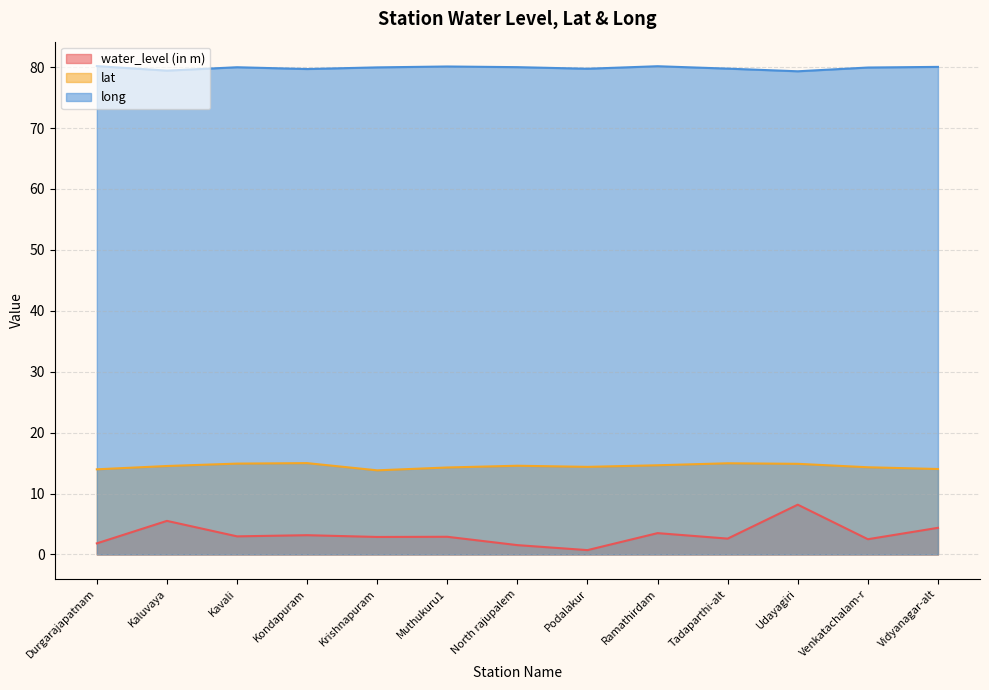

Reading left to right, list all the values displayed in this chart.

water_level (in m): 1.8	5.5	3.0	3.2	2.9	2.9	1.5	0.7	3.5	2.6	8.2	2.5	4.4
lat: 14.0	14.5	14.9	15.0	13.8	14.3	14.6	14.4	14.6	15.0	14.9	14.3	14.0
long: 80.2	79.4	80.0	79.7	80.0	80.1	80.0	79.7	80.1	79.8	79.3	79.9	80.0